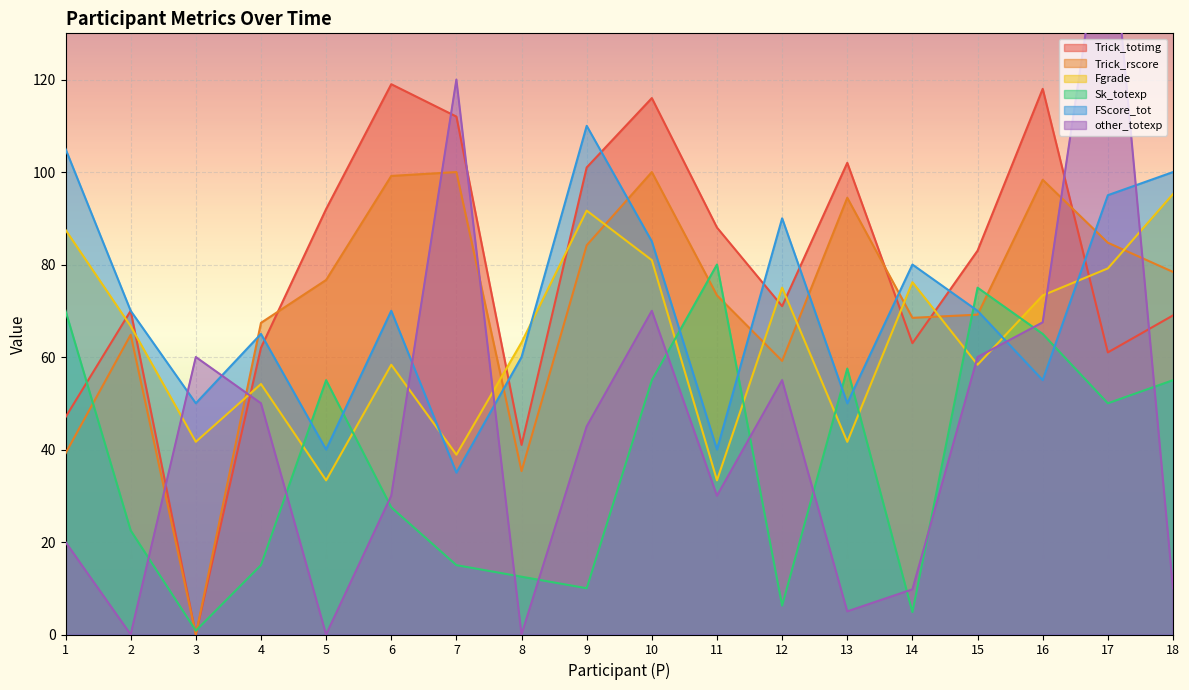

Reading left to right, extract all data points from this chart.

Trick_totimg: 1=47.0	2=70.0	3=0.0	4=62.0	5=92.0	6=119.0	7=112.0	8=41.0	9=101.0	10=116.0	11=88.0	12=71.0	13=102.0	14=63.0	15=83.0	16=118.0	17=61.0	18=69.0
Trick_rscore: 1=39.2	2=64.8	3=0.0	4=67.4	5=76.7	6=99.2	7=100.0	8=35.3	9=84.2	10=100.0	11=73.3	12=59.2	13=94.4	14=68.5	15=69.2	16=98.3	17=84.7	18=78.4
Fgrade: 1=87.5	2=66.7	3=41.7	4=54.2	5=33.3	6=58.3	7=38.9	8=63.2	9=91.7	10=81.0	11=33.3	12=75.0	13=41.7	14=76.2	15=58.3	16=73.3	17=79.2	18=95.2
Sk_totexp: 1=70.0	2=22.5	3=0.8	4=15.0	5=55.0	6=27.5	7=15.0	8=12.5	9=10.0	10=55.0	11=80.0	12=6.2	13=57.5	14=4.9	15=75.0	16=65.0	17=50.0	18=55.0
FScore_tot: 1=105.0	2=70.0	3=50.0	4=65.0	5=40.0	6=70.0	7=35.0	8=60.0	9=110.0	10=85.0	11=40.0	12=90.0	13=50.0	14=80.0	15=70.0	16=55.0	17=95.0	18=100.0
other_totexp: 1=20.0	2=0.0	3=60.0	4=50.0	5=0.0	6=30.0	7=120.0	8=0.0	9=45.0	10=70.0	11=30.0	12=55.0	13=5.0	14=9.8	15=60.0	16=67.5	17=162.5	18=10.0